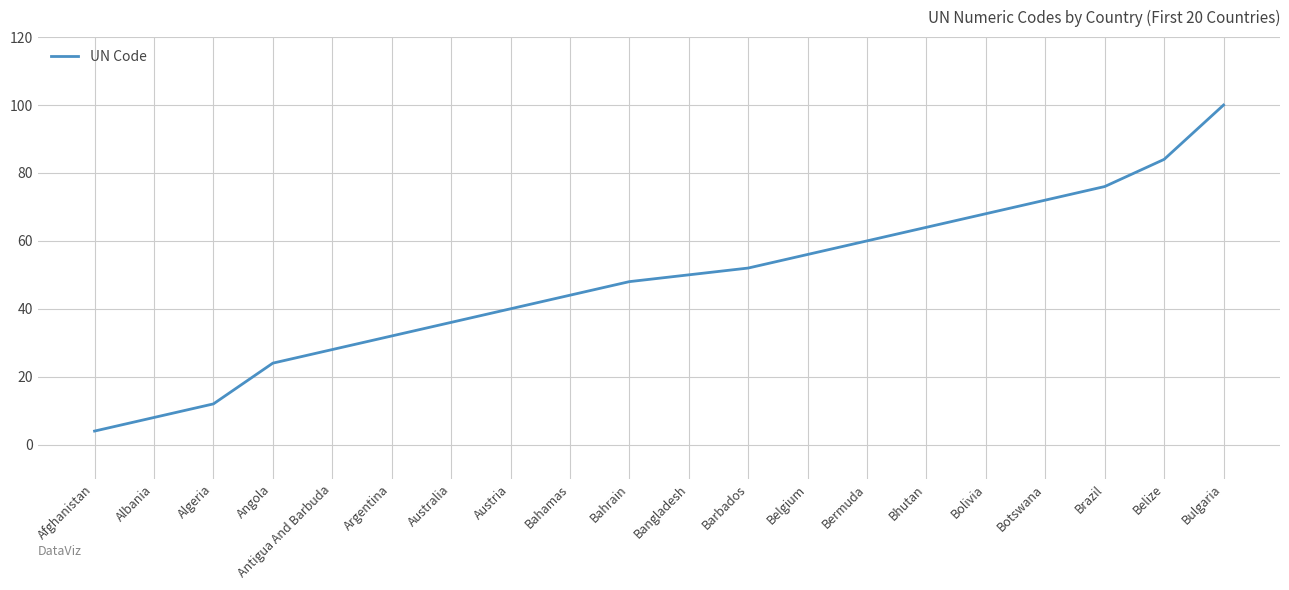

What is the sum of the values at Botswana and Angola?

96